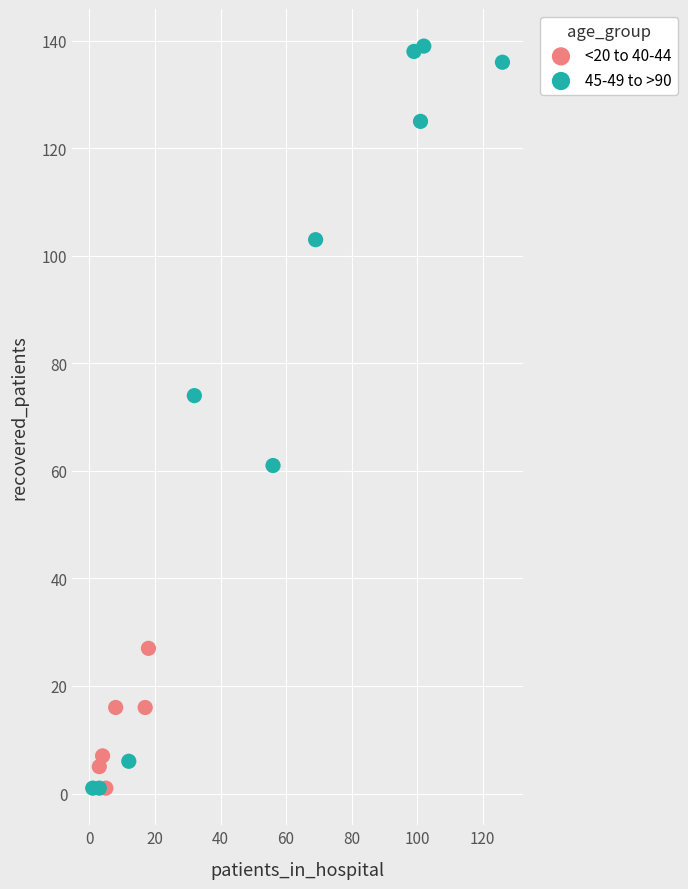

What are all the series names shown in the legend?

<20 to 40-44, 45-49 to >90